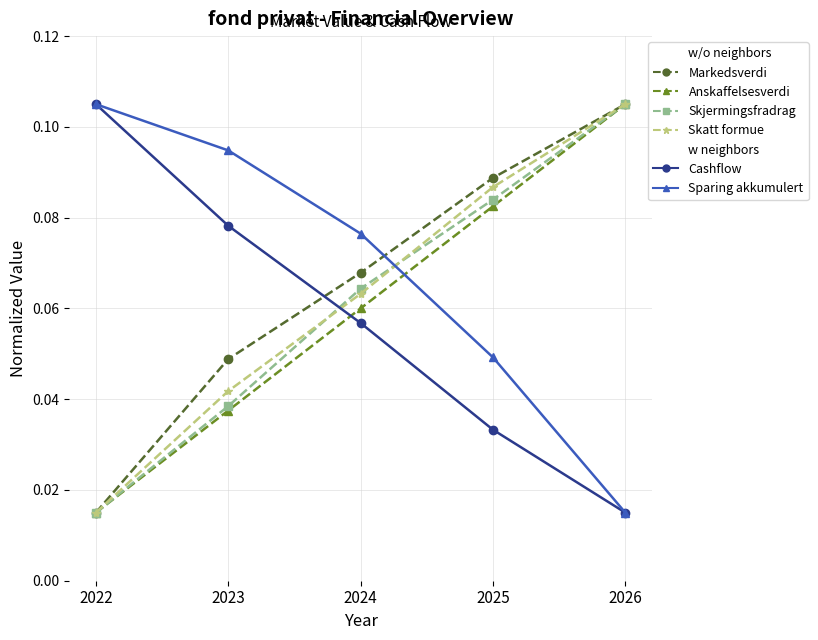

What is the total value across all series at 2024?

0.4